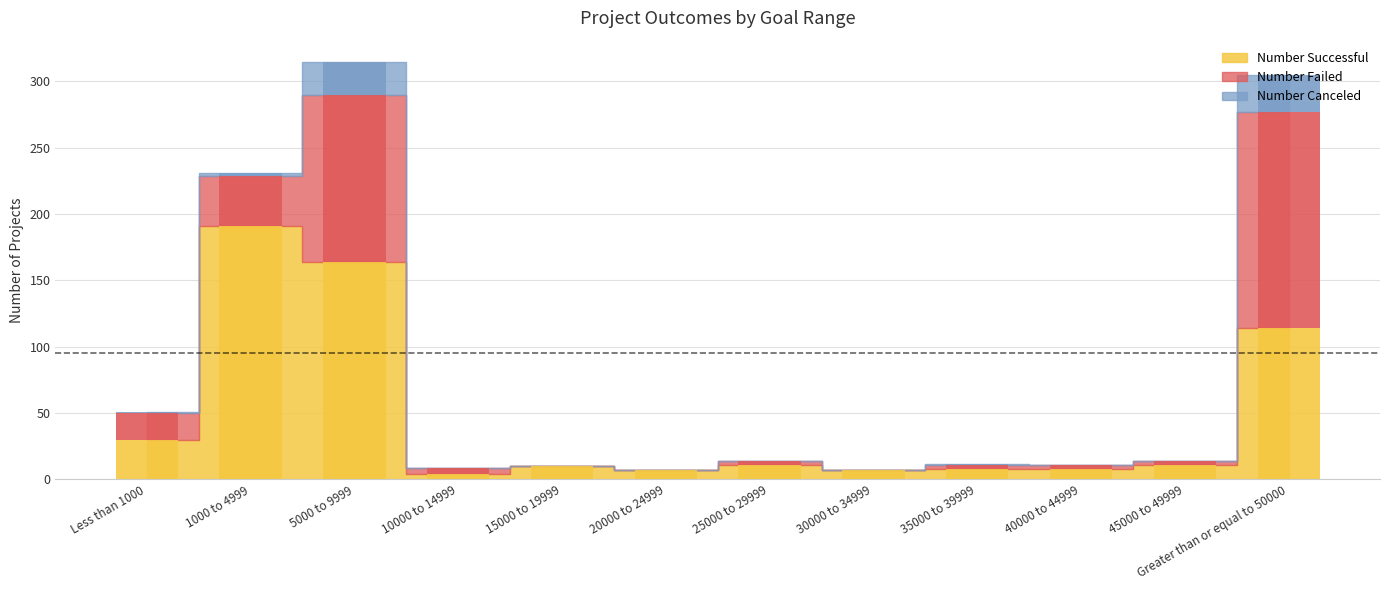

The Number Canceled series shows 0 at 35000 to 39999. True or false?

False